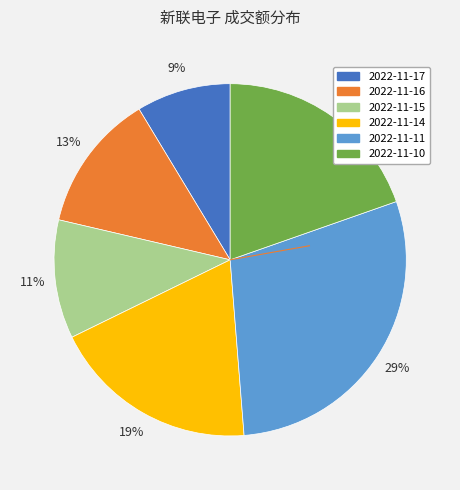

To the nearest percent, what portion does 2022-11-11 represent?

29%